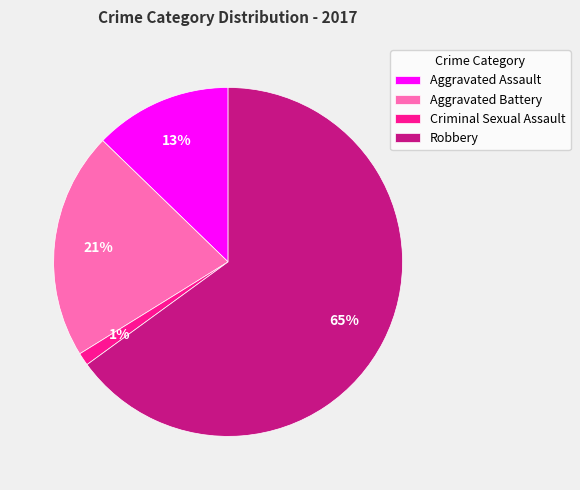

How many segments does this pie chart have?

4